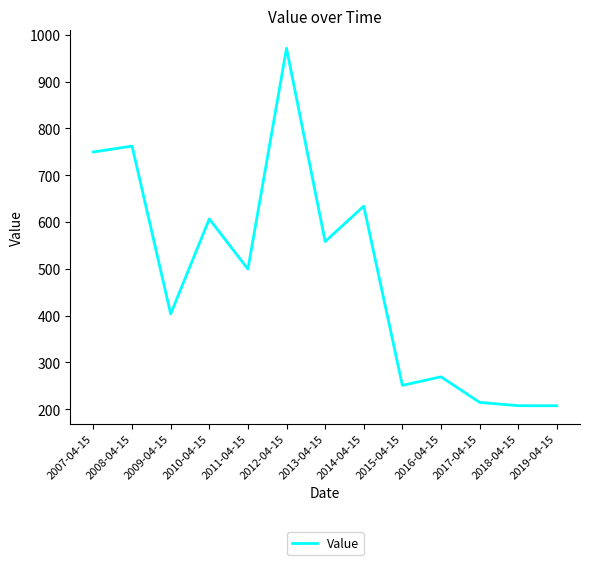

What is the approximate value at 2008-04-15?

762.1